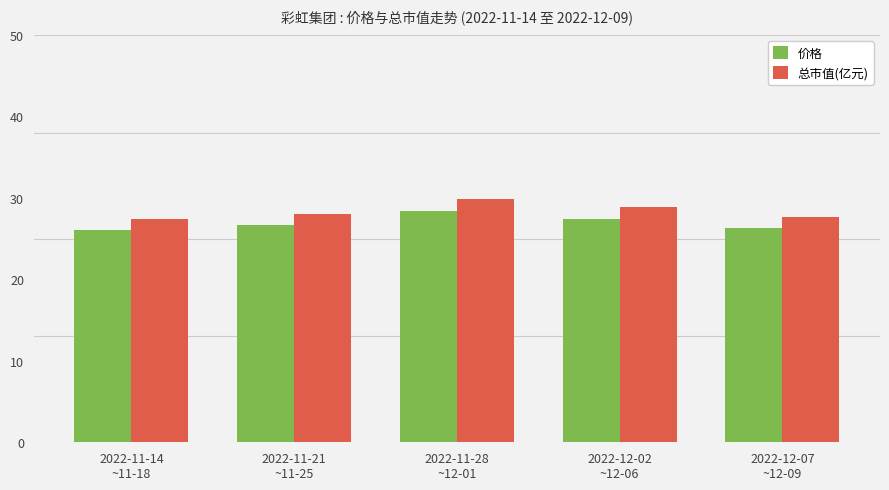

Reading left to right, list all the values displayed in this chart.

价格: 2022-11-14
~11-18=26.0	2022-11-21
~11-25=26.6	2022-11-28
~12-01=28.3	2022-12-02
~12-06=27.4	2022-12-07
~12-09=26.3
总市值(亿元): 2022-11-14
~11-18=27.4	2022-11-21
~11-25=28.0	2022-11-28
~12-01=29.8	2022-12-02
~12-06=28.9	2022-12-07
~12-09=27.7